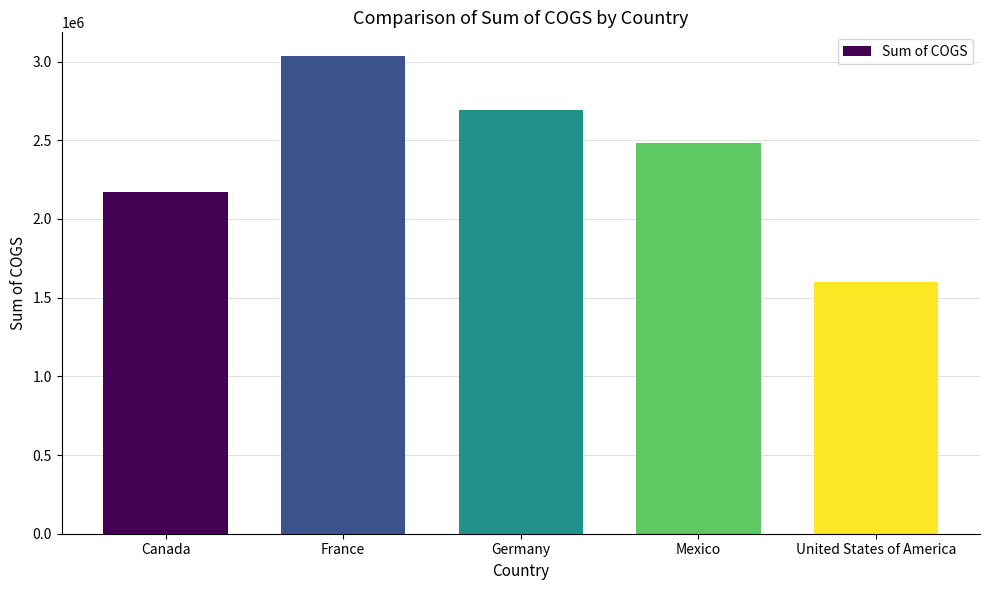

What position from the left is Mexico?

4